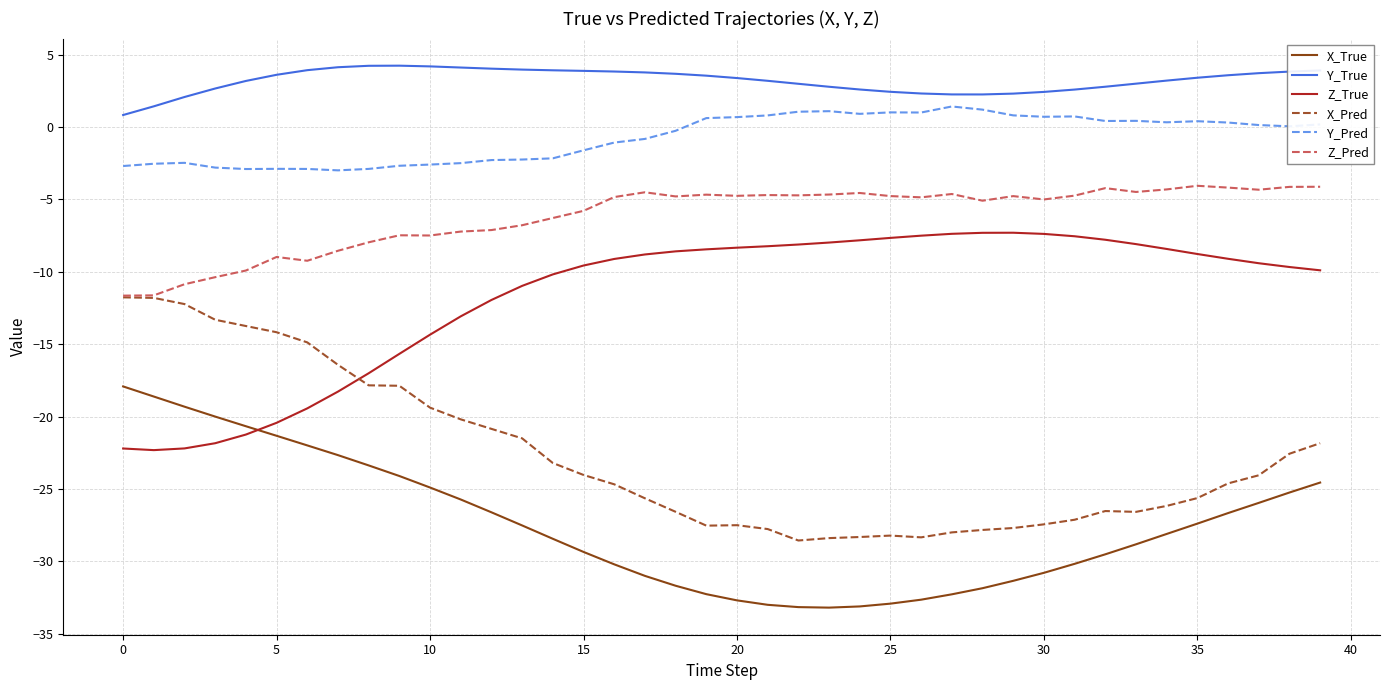

True or false: Y_True and X_Pred intersect in this chart.

False